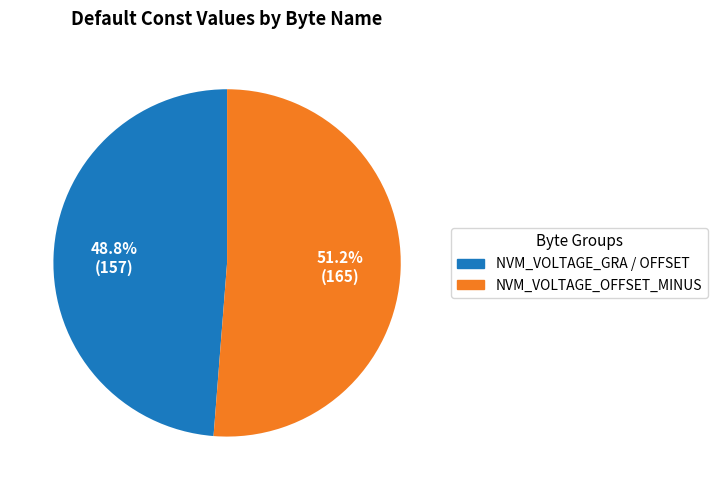

Is there any slice that represents more than half of the pie?

Yes